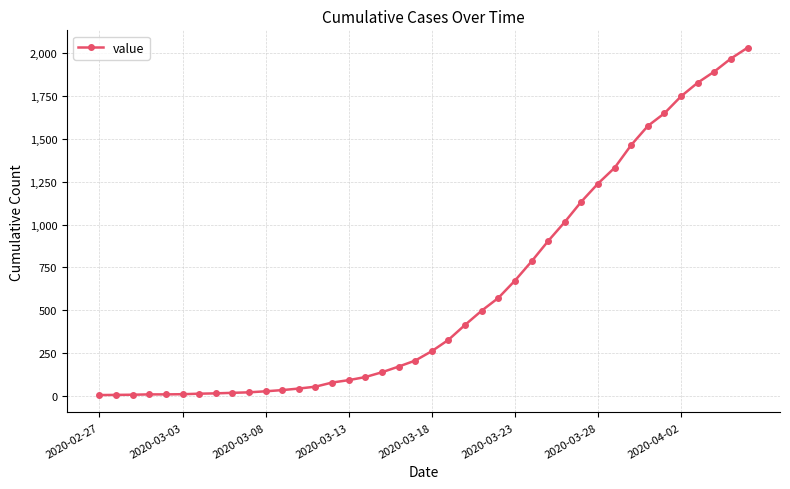

What is the difference between the maximum and second lowest values?

2024